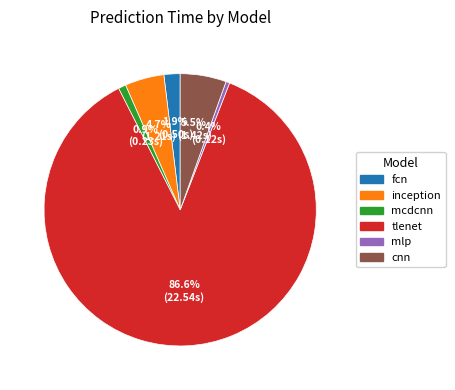

Which slice is the largest?

tlenet